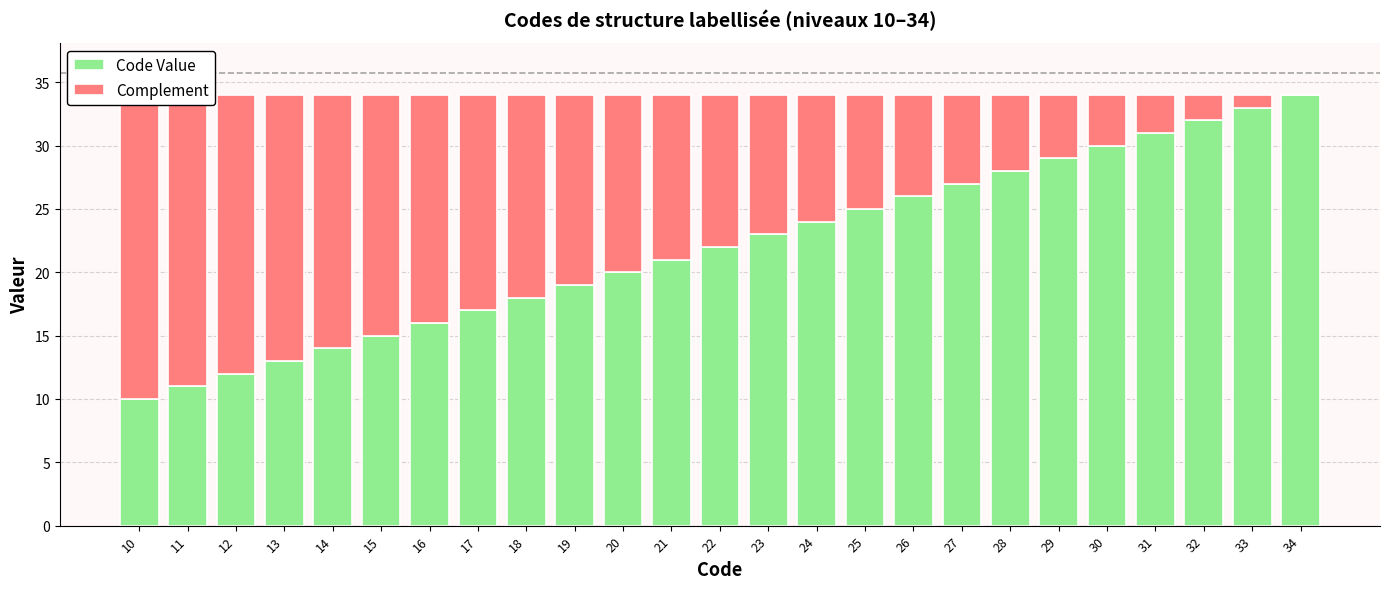

Which series has the largest range (max minus min)?

Code Value